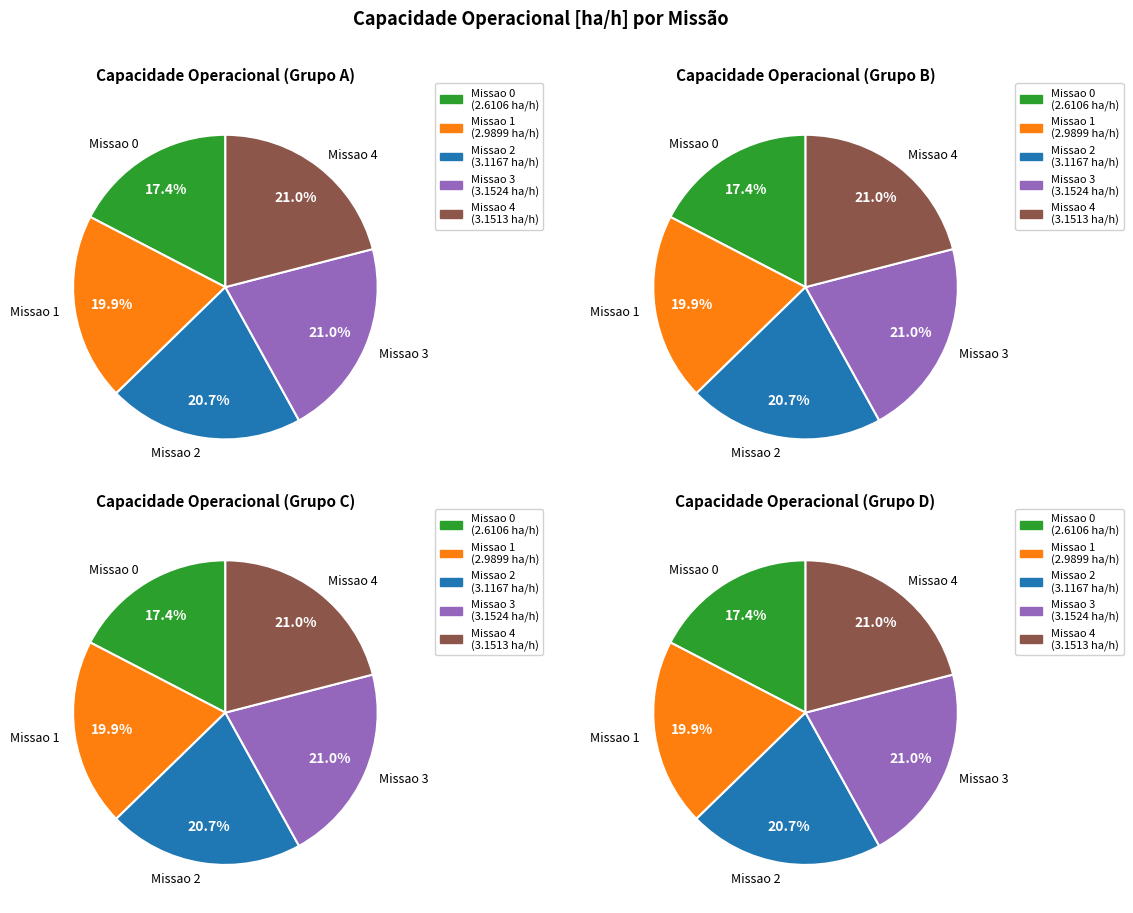

Is the sum of 2 and 3 greater than half?

No